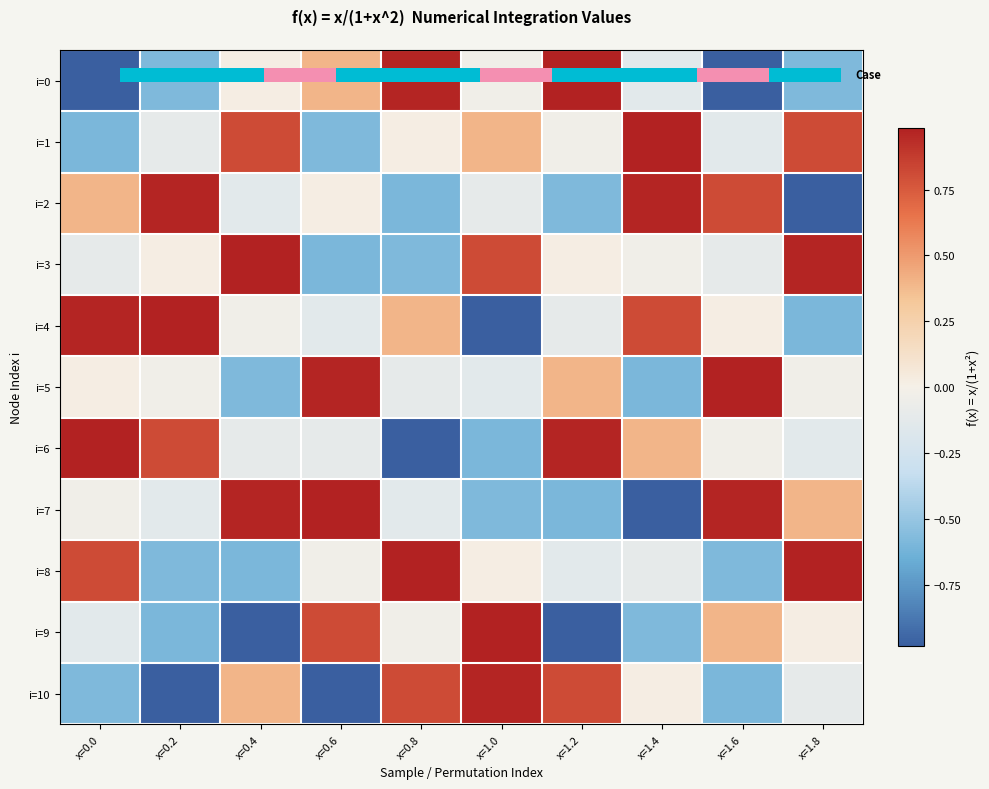

The value of i=4 at x=1.2 is -0.1. True or false?

True